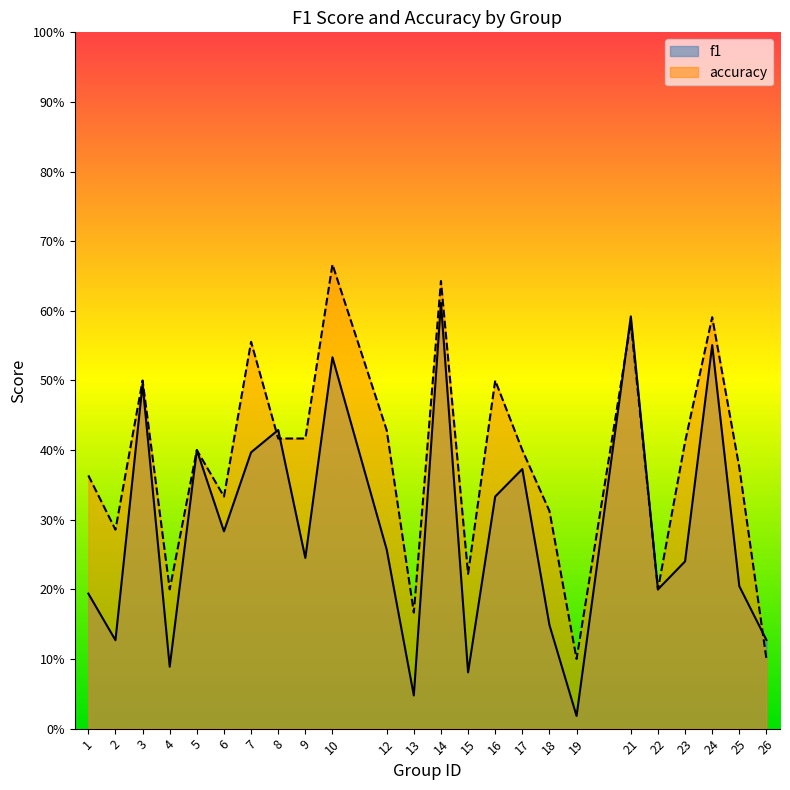

Is the value of accuracy at 9 greater than the value of f1 at 5?

Yes